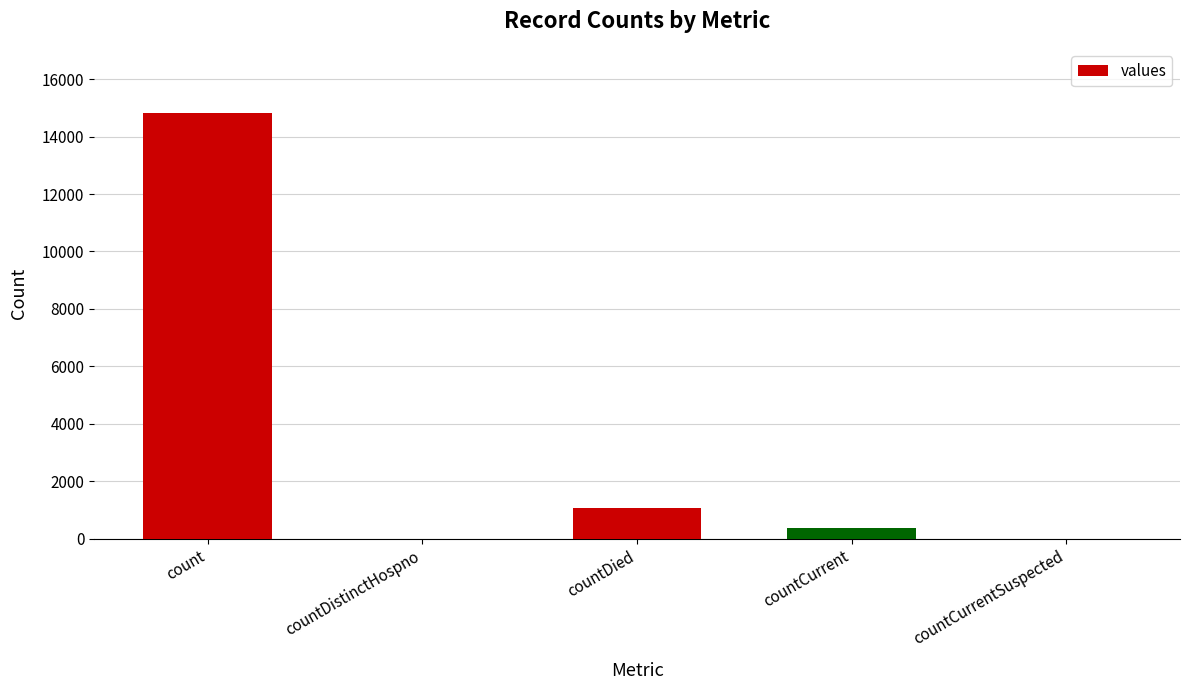

Reading left to right, what are all the values shown in this chart?

14832	0	1054	383	0